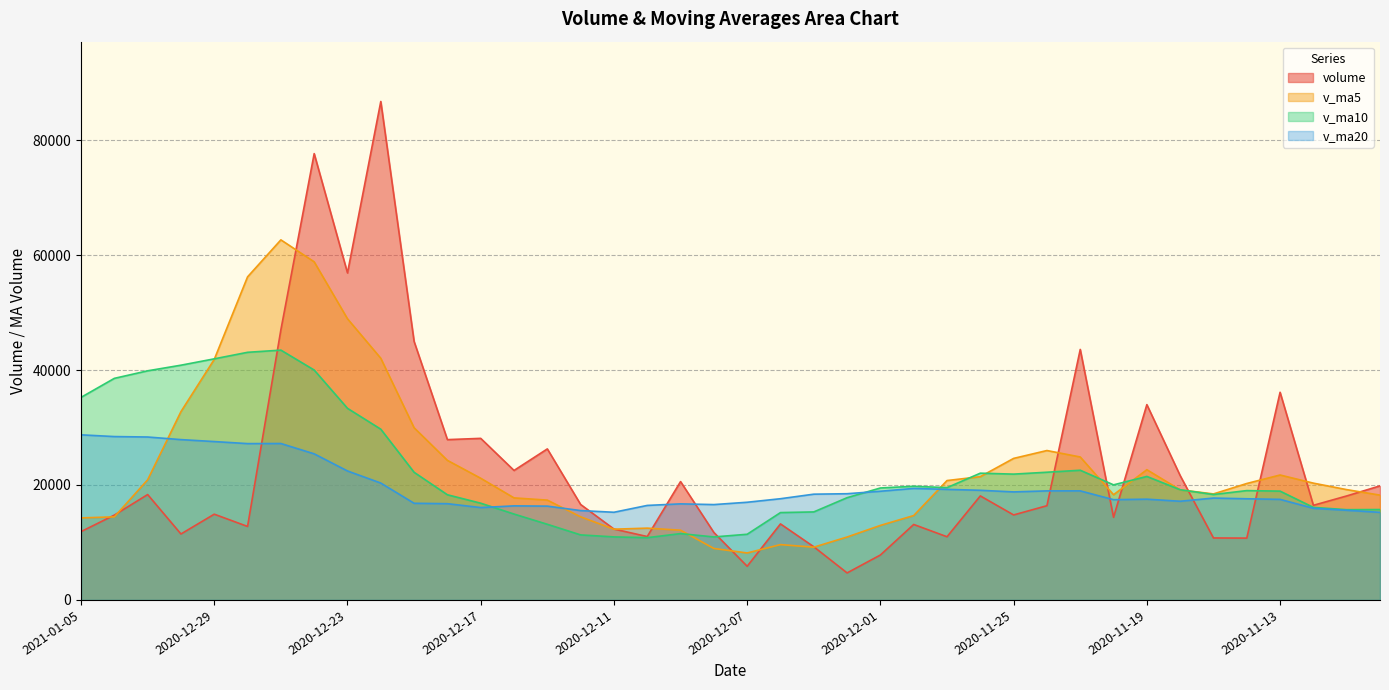

Read the v_ma5 value at 2020-11-23.

24874.3